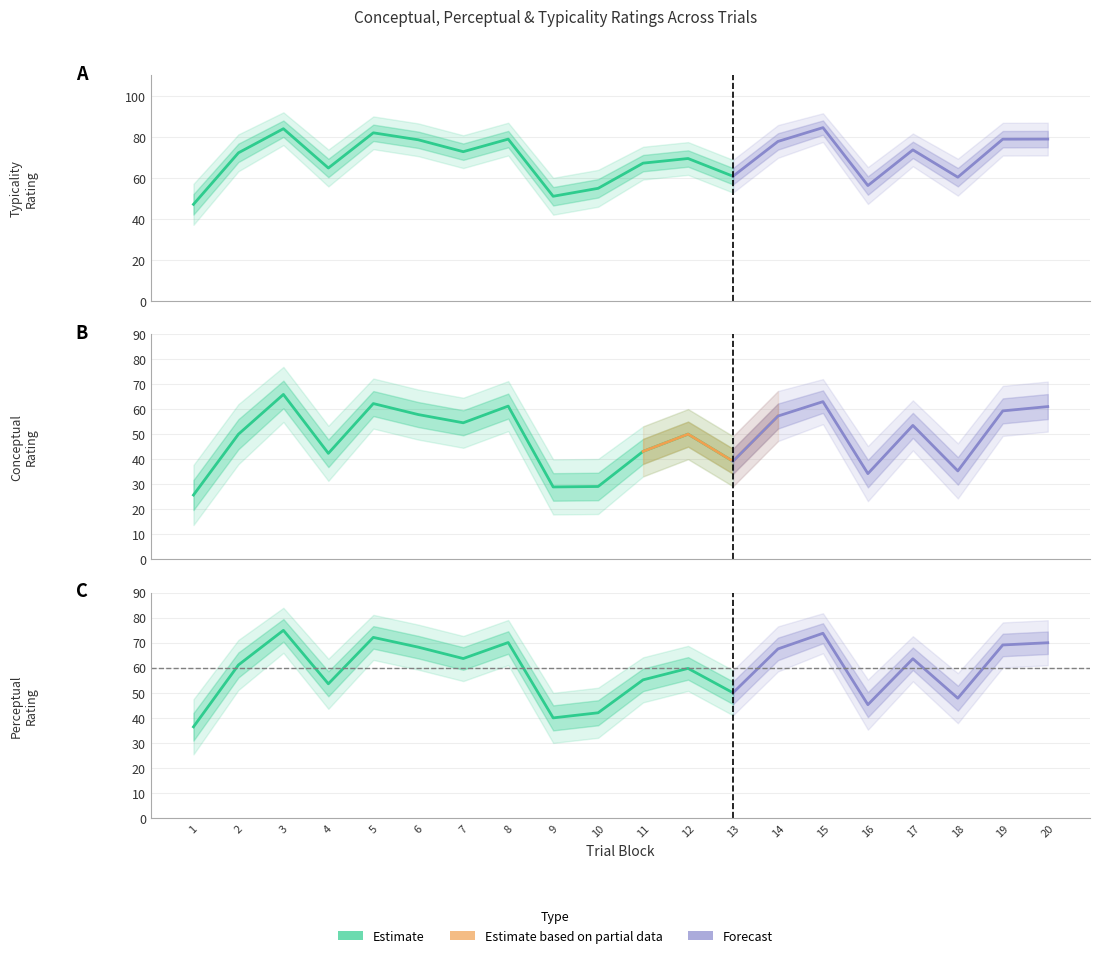

How many interior local valleys does the perceptual series have?

6